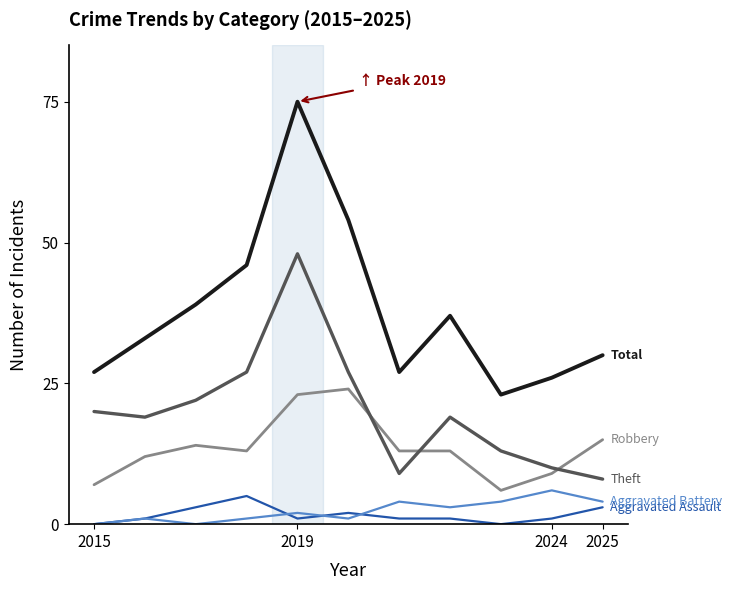

What is the greatest value displayed?

75